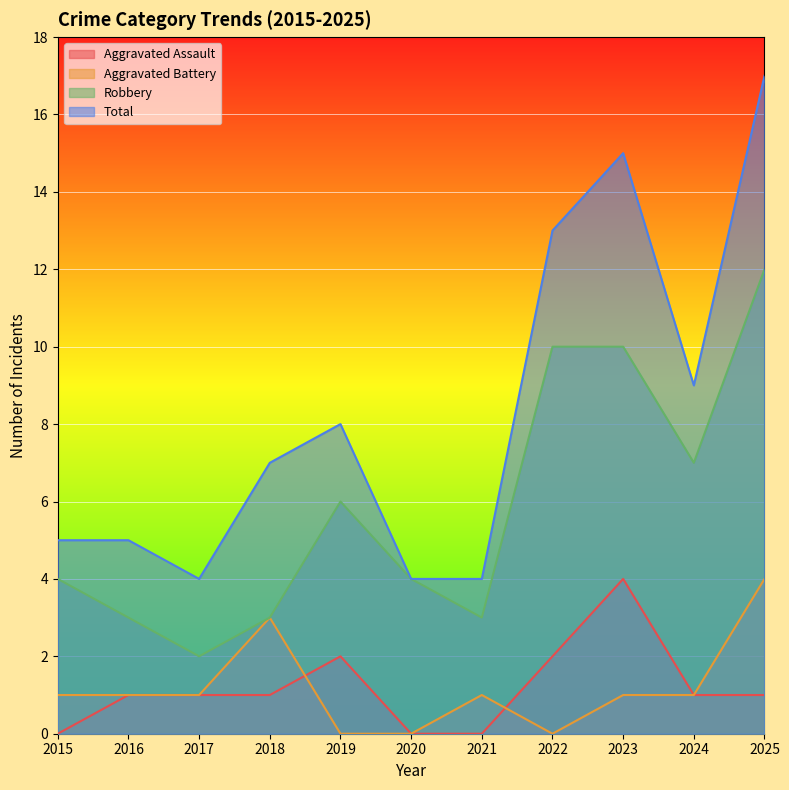

At which category does Aggravated Battery reach its first local peak?

2018